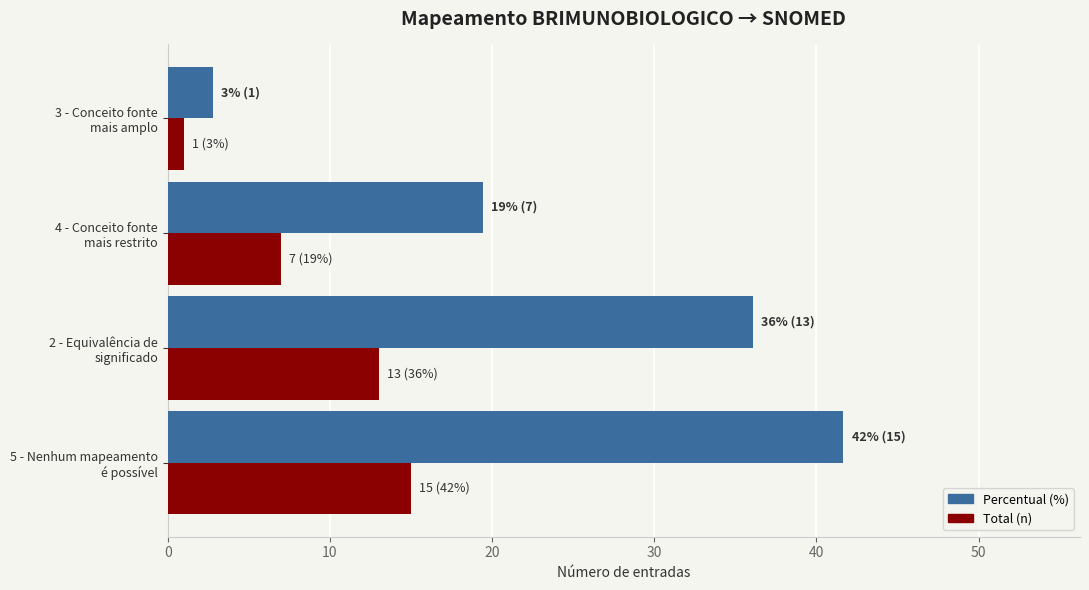

Where is Total (n) nearest to the value 8?

4 - Conceito fonte
mais restrito